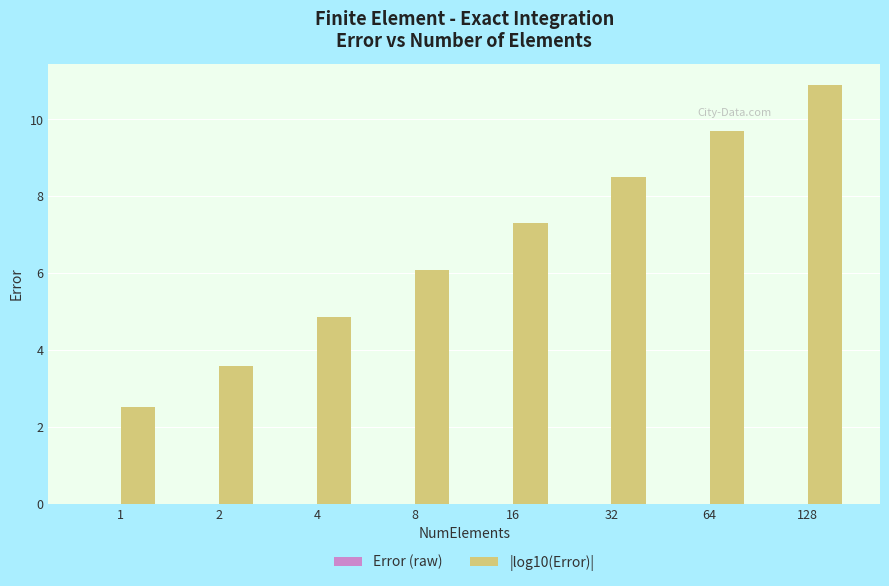

Which label corresponds to the largest value in the chart?

128